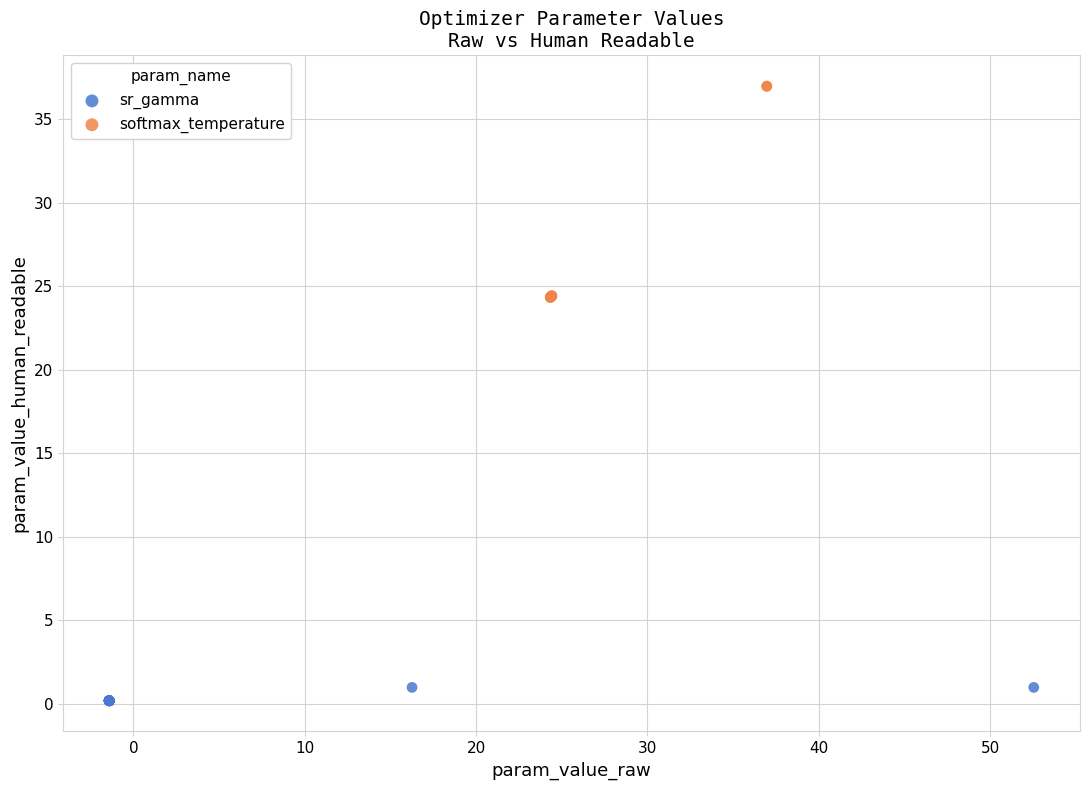

Which series has the widest spread of Y values?

softmax_temperature